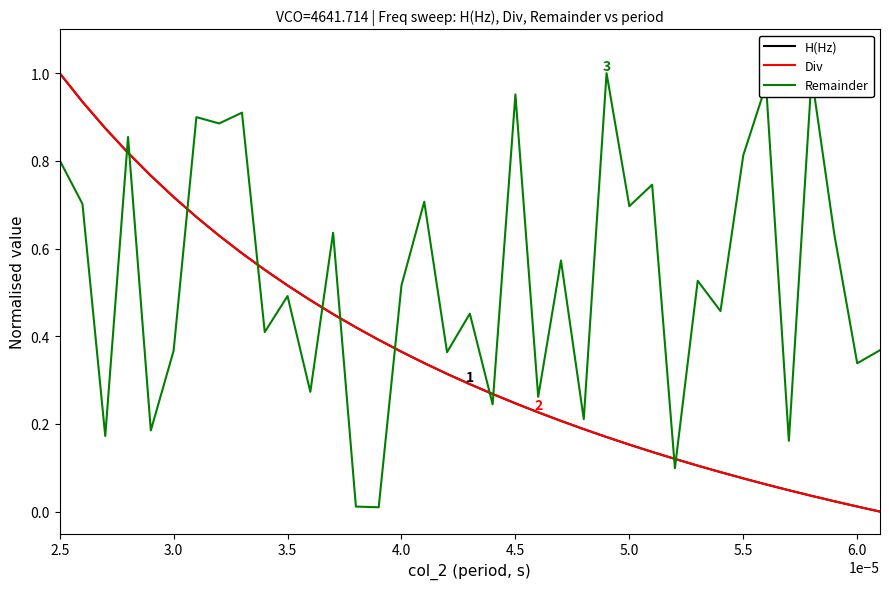

Which series has the largest total across all categories?

Remainder